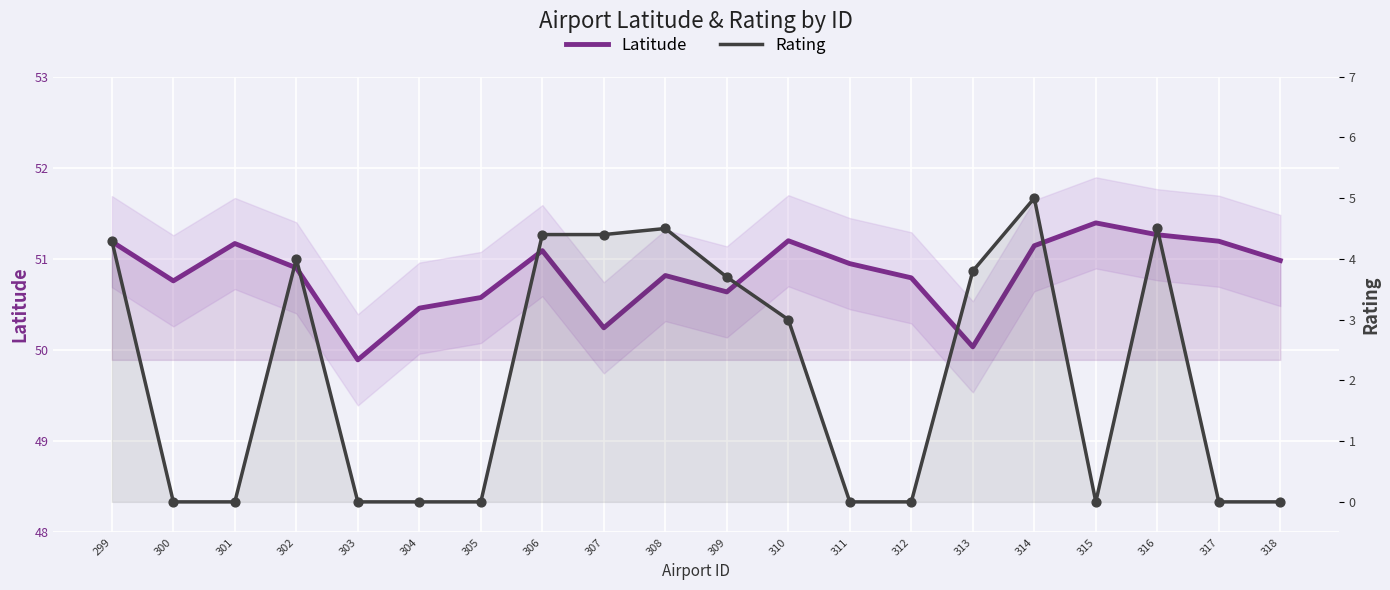

Which series contains the highest Y value?

Latitude